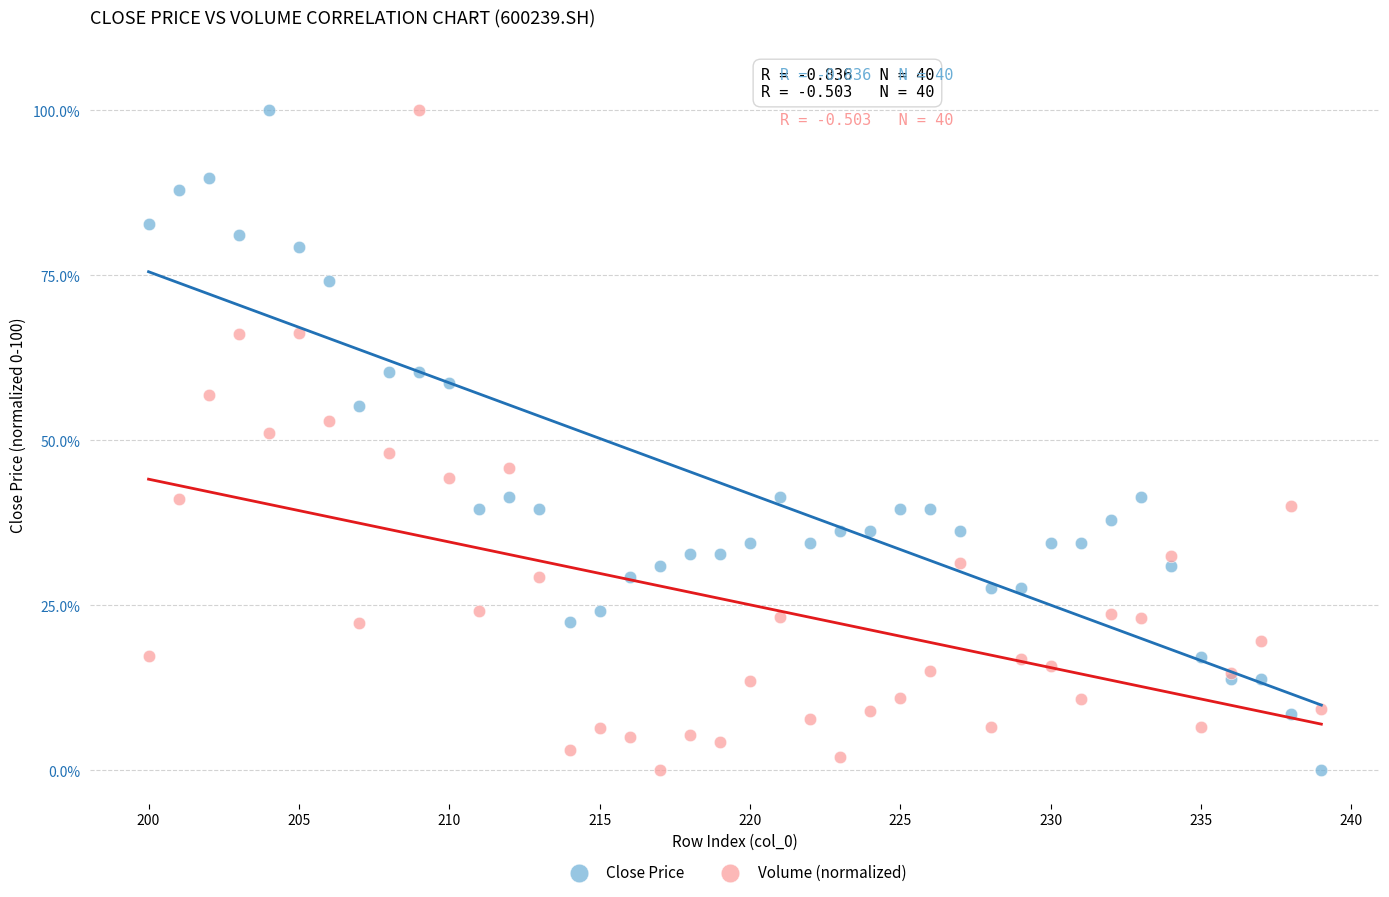

What are all the series names shown in the legend?

Close Price, Volume (normalized)